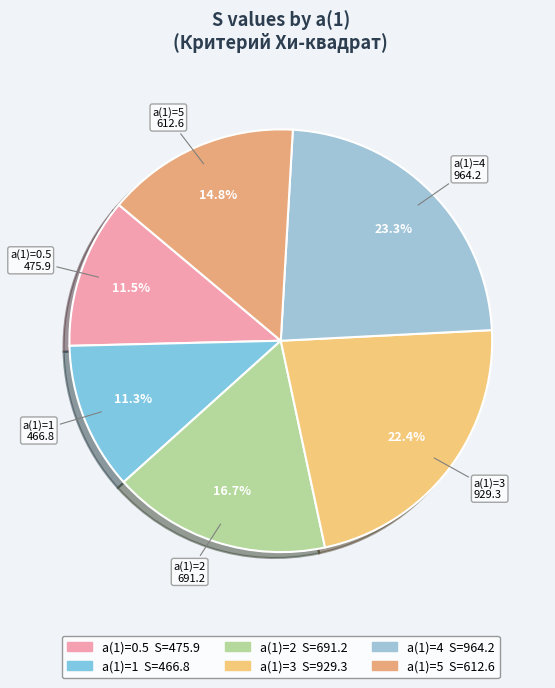

Is there a majority slice in this chart?

No